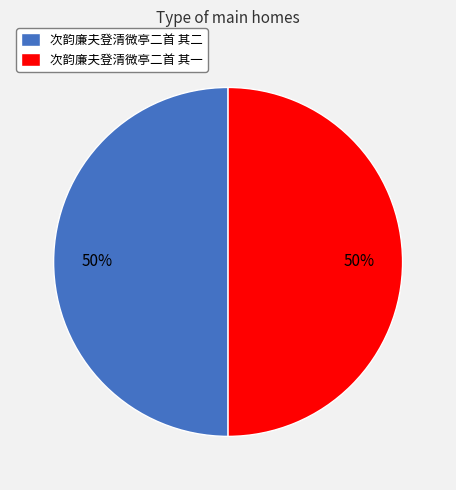

Approximately how many times larger is the value at 次韵廉夫登清微亭二首 其二 compared to 次韵廉夫登清微亭二首 其一?

1.0